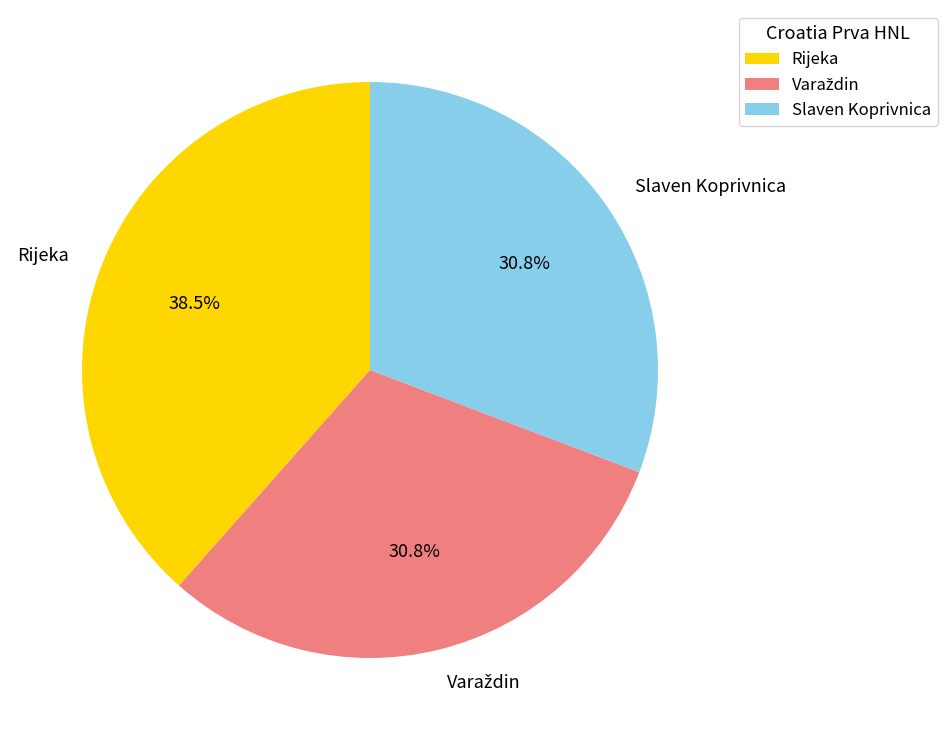

Which category has the biggest portion of the pie?

Rijeka